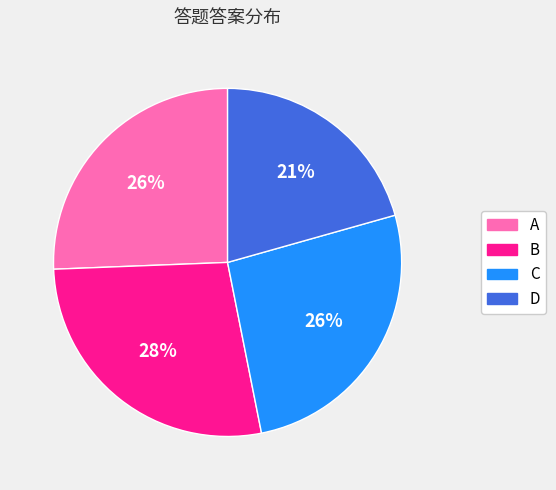

Which category has the smallest portion of the pie?

D